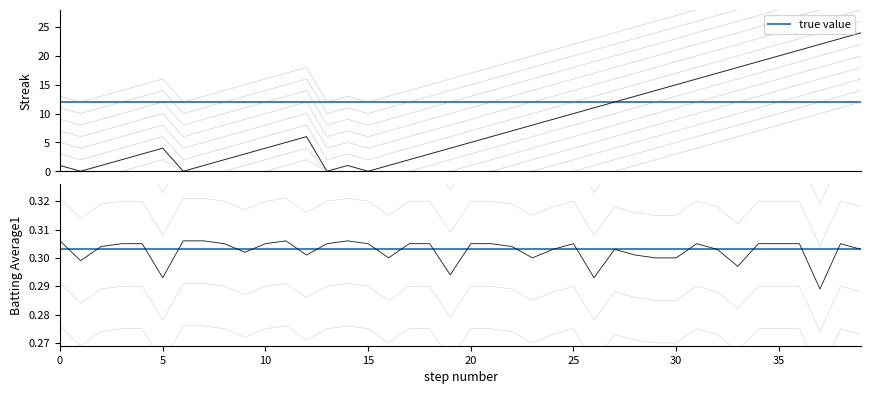

What is the maximum value shown in the chart?

24.0